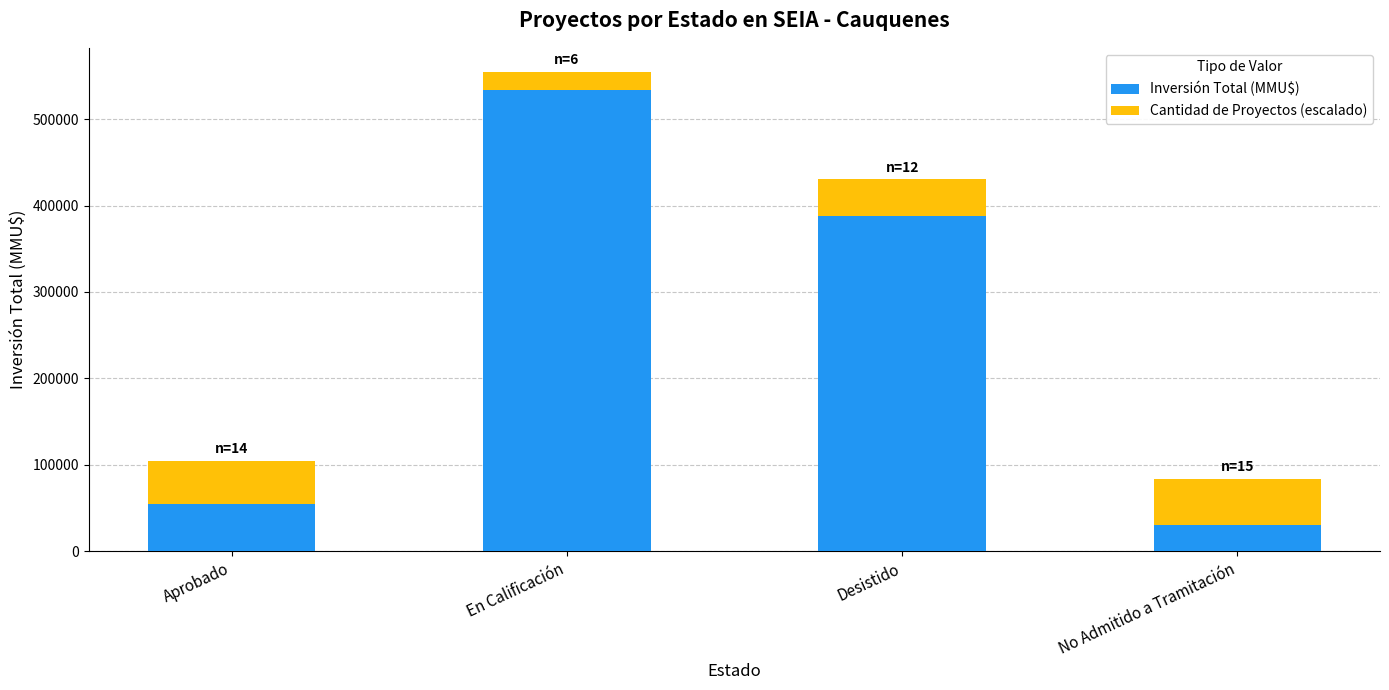

Where does the Inversión Total (MMU$) series first go above 387665?

En Calificación